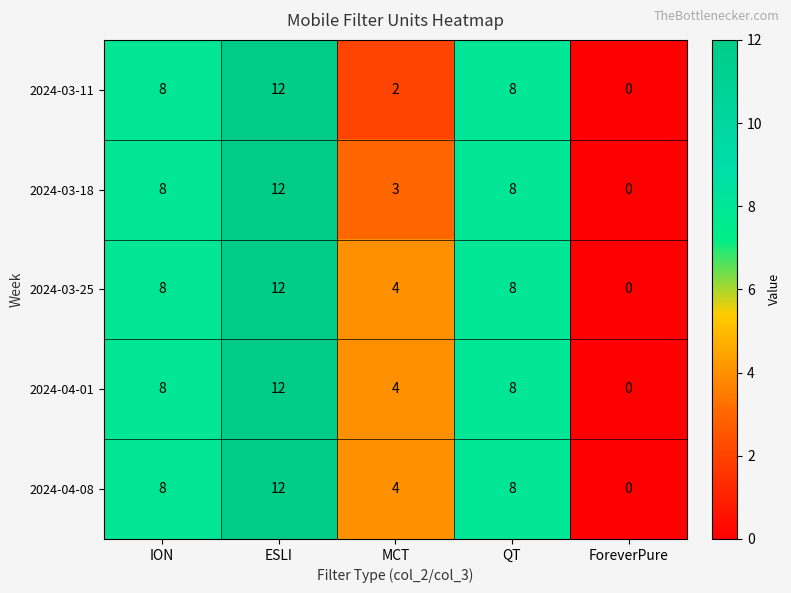

At how many categories does at least one series exceed 5?

3